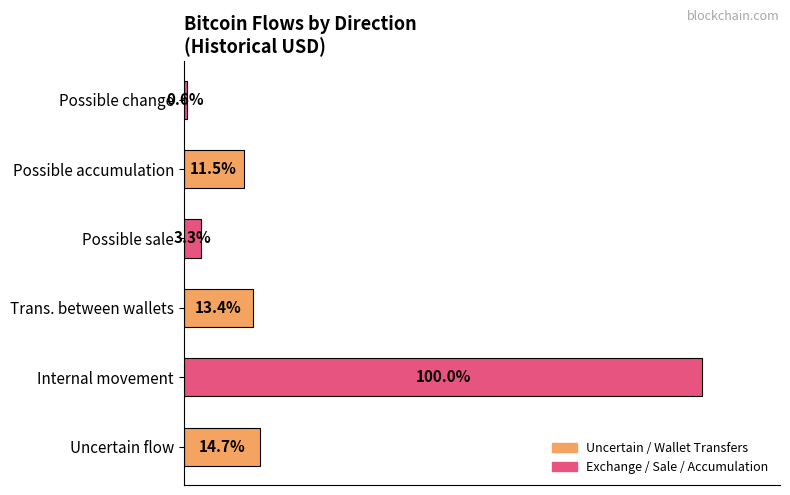

Does the chart contain stacked bars?

No